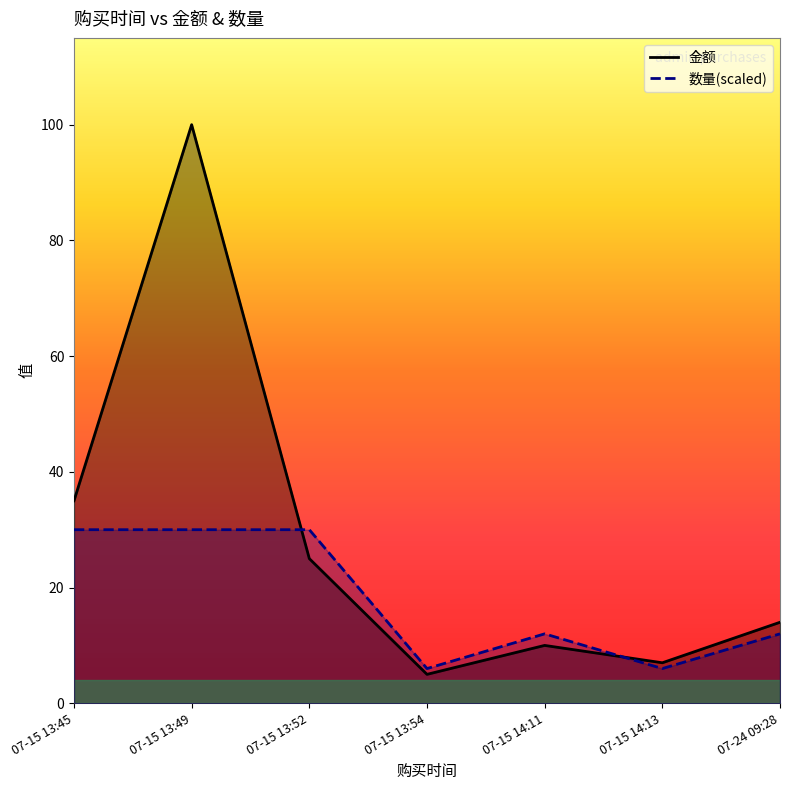

Which category has the highest value across all series?

07-15 13:49